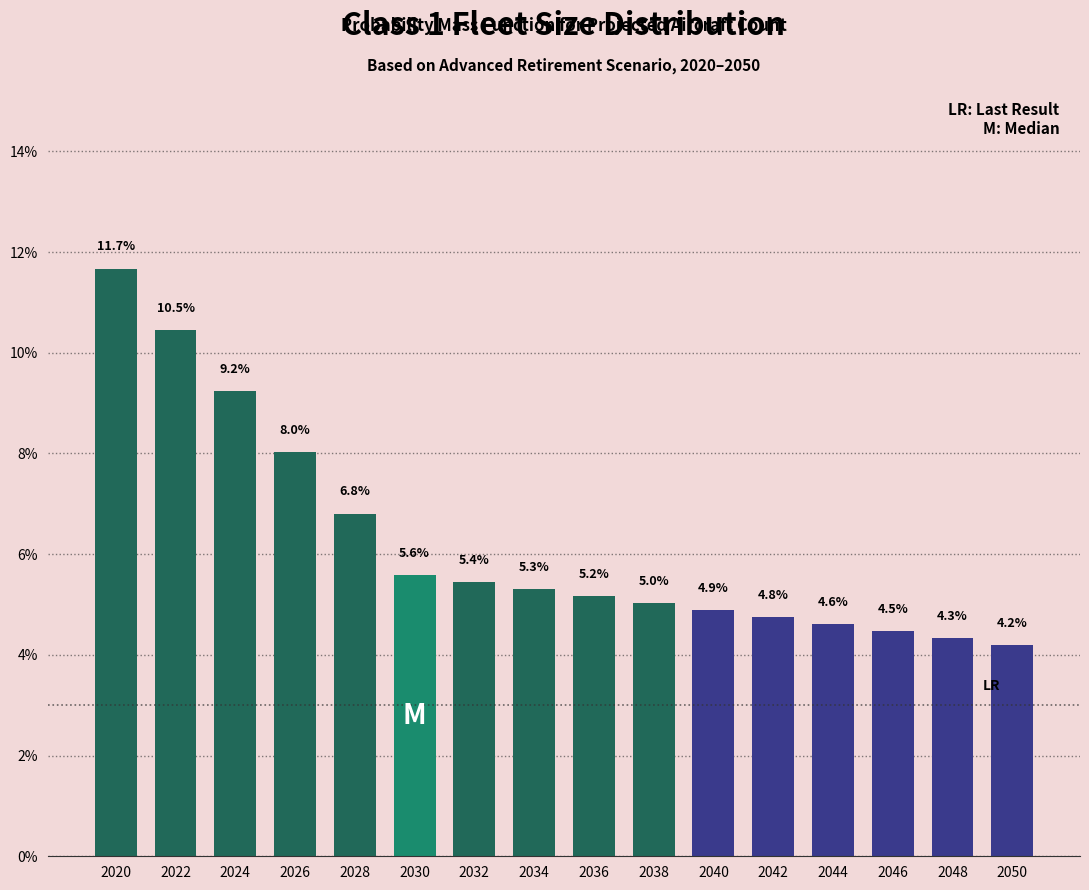

Reading right to left, list all the values displayed in this chart.

2050=4.2	2048=4.3	2046=4.5	2044=4.6	2042=4.8	2040=4.9	2038=5.0	2036=5.2	2034=5.3	2032=5.4	2030=5.6	2028=6.8	2026=8.0	2024=9.2	2022=10.5	2020=11.7